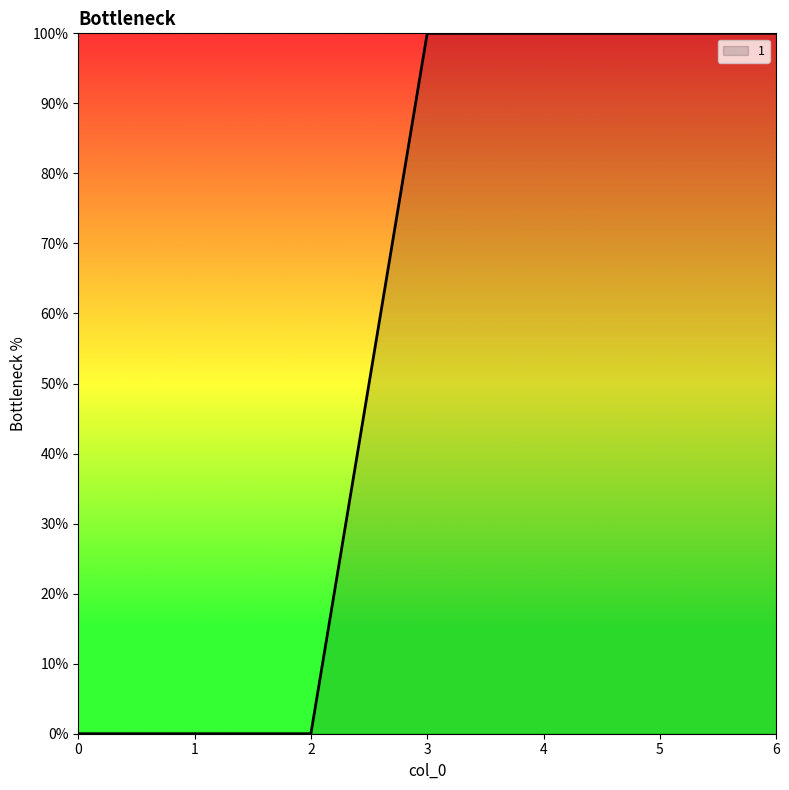

True or false: the data shows -65 at 0.

False